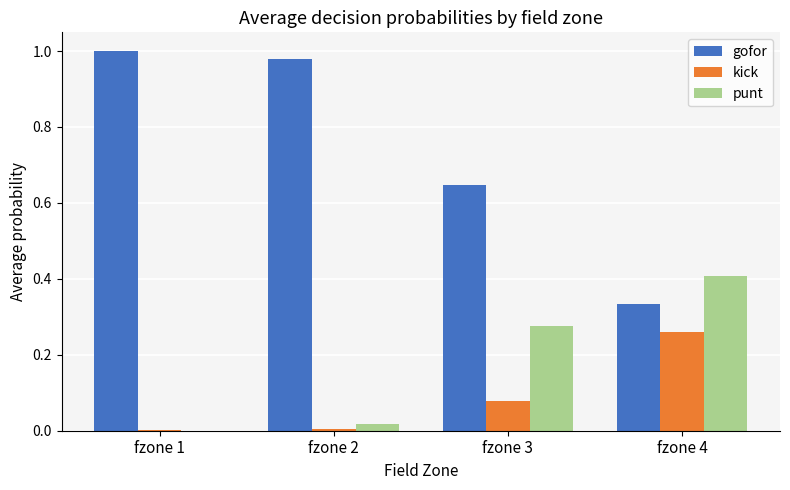

Is it true that punt equals 0.5 at fzone 3?

False